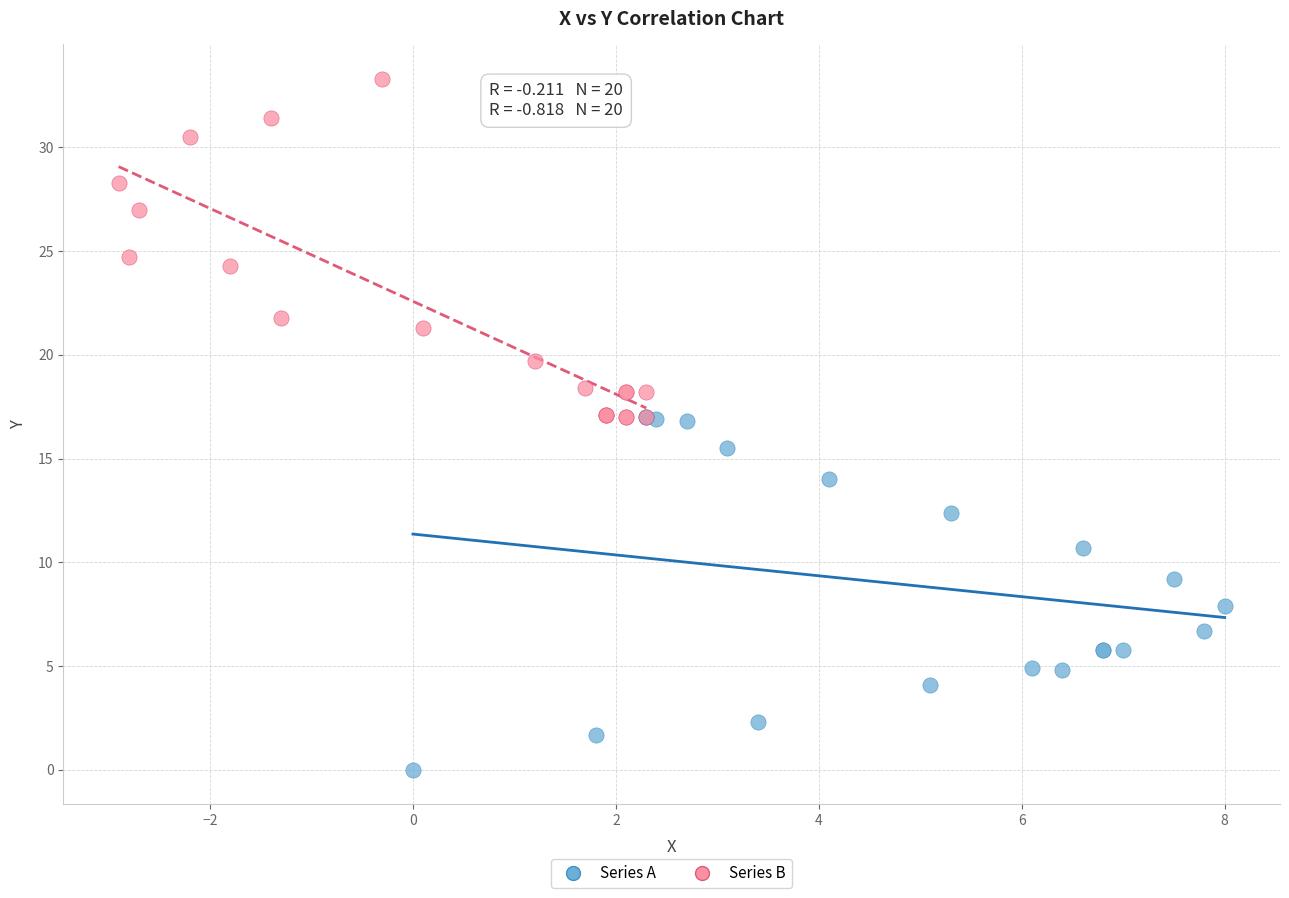

Which series contains the highest Y value?

Series B